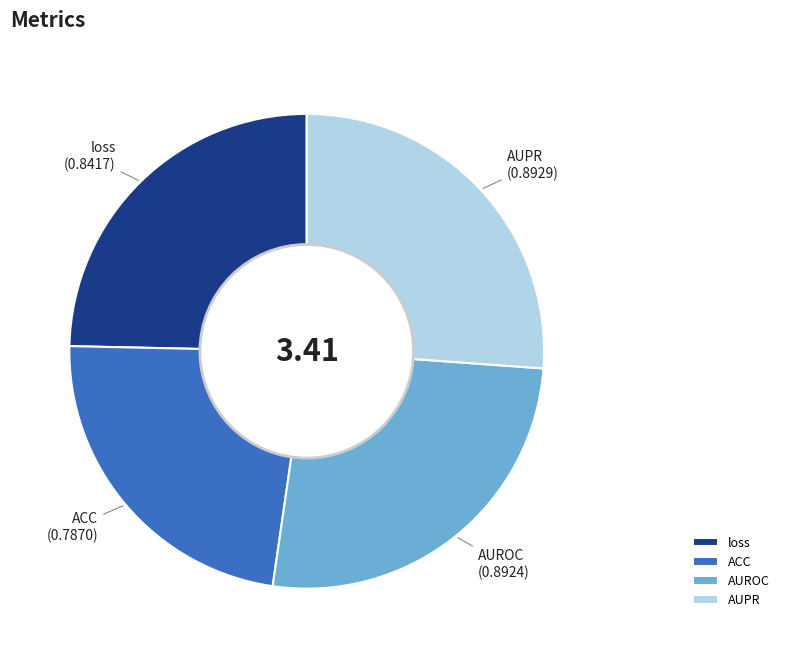

Which slice is the smallest?

ACC